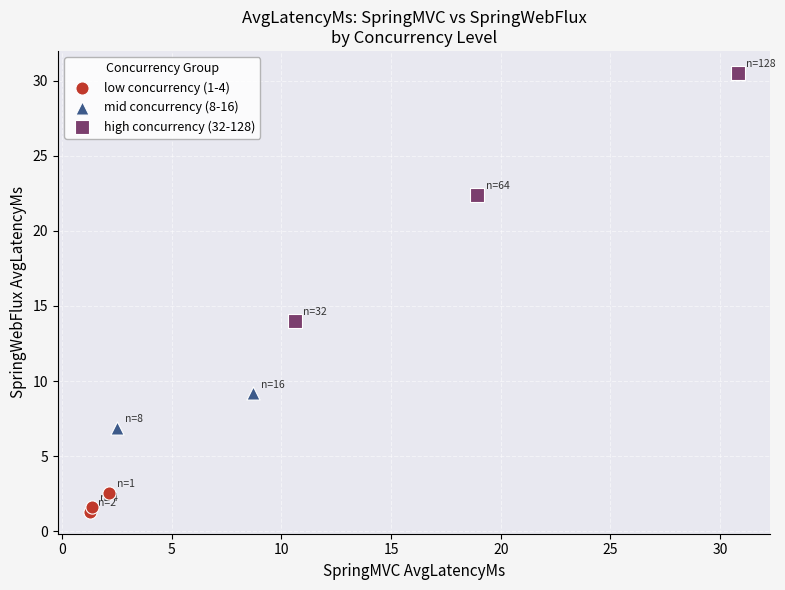

What are all the series names shown in the legend?

low concurrency (1-4), mid concurrency (8-16), high concurrency (32-128)